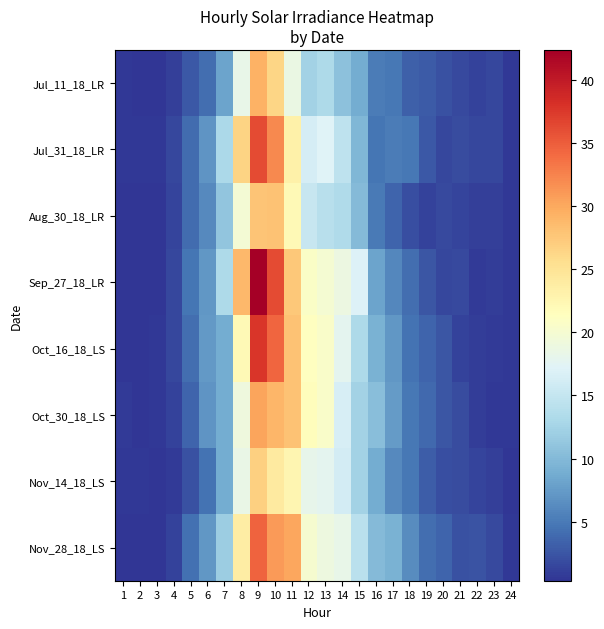

Reading right to left, what are all the values shown in this chart?

Jul_11_18_LR: 24=0.6	23=1.5	22=1.3	21=1.7	20=2.3	19=2.9	18=3.2	17=4.9	16=5.2	15=8.8	14=10.7	13=13.2	12=12.4	11=18.6	10=26.3	9=29.3	8=18.4	7=8.1	6=4.2	5=2.7	4=1.1	3=0.4	2=0.3	1=0.6
Jul_31_18_LR: 24=0.6	23=1.6	22=1.6	21=1.9	20=1.6	19=2.8	18=4.8	17=5.2	16=4.6	15=9.8	14=14.5	13=17.1	12=16.4	11=23.2	10=32.2	9=36.3	8=26.4	7=13.0	6=7.0	5=4.0	4=1.5	3=0.6	2=0.6	1=0.6
Aug_30_18_LR: 24=0.6	23=1.1	22=1.1	21=1.4	20=1.8	19=1.3	18=2.0	17=3.6	16=5.0	15=10.2	14=13.3	13=14.0	12=15.2	11=22.0	10=27.9	9=27.9	8=19.7	7=11.1	6=6.2	5=4.0	4=1.4	3=0.4	2=0.3	1=0.4
Sep_27_18_LR: 24=0.6	23=1.0	22=0.8	21=1.7	20=1.6	19=2.5	18=4.1	17=5.9	16=8.1	15=17.0	14=18.7	13=20.0	12=20.7	11=27.4	10=36.1	9=42.4	8=28.8	7=13.2	6=7.2	5=4.6	4=1.6	3=0.4	2=0.4	1=0.4
Oct_16_18_LS: 24=0.5	23=0.8	22=1.0	21=1.3	20=2.6	19=3.5	18=4.5	17=7.2	16=9.3	15=13.2	14=17.8	13=20.6	12=21.2	11=28.0	10=34.5	9=37.7	8=22.1	7=8.8	6=7.4	5=4.3	4=1.6	3=0.6	2=0.4	1=0.5
Oct_30_18_LS: 24=0.6	23=0.6	22=0.9	21=1.9	20=2.6	19=3.9	18=4.9	17=7.5	16=10.4	15=12.4	14=16.6	13=20.6	12=21.6	11=28.0	10=29.0	9=30.3	8=19.1	7=8.9	6=7.0	5=3.5	4=1.3	3=0.6	2=0.4	1=0.8
Nov_14_18_LS: 24=0.5	23=1.1	22=1.3	21=1.8	20=2.1	19=3.0	18=4.8	17=6.1	16=8.8	15=12.3	14=16.1	13=17.9	12=18.1	11=22.6	10=24.0	9=26.8	8=18.5	7=8.8	6=4.6	5=2.2	4=0.7	3=0.4	2=0.5	1=0.6
Nov_28_18_LS: 24=0.7	23=1.8	22=2.3	21=2.2	20=3.6	19=4.3	18=6.4	17=9.3	16=10.1	15=14.2	14=18.4	13=18.9	12=20.1	11=30.2	10=31.0	9=34.6	8=23.7	7=12.0	6=7.2	5=4.4	4=1.2	3=0.5	2=0.4	1=0.5